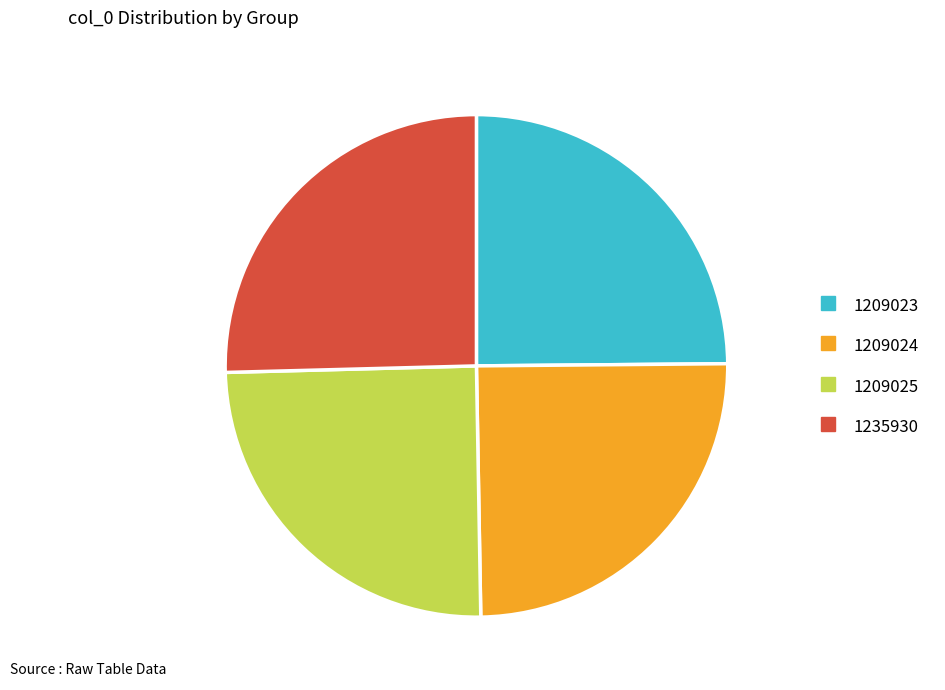

Is there any slice that represents more than half of the pie?

No